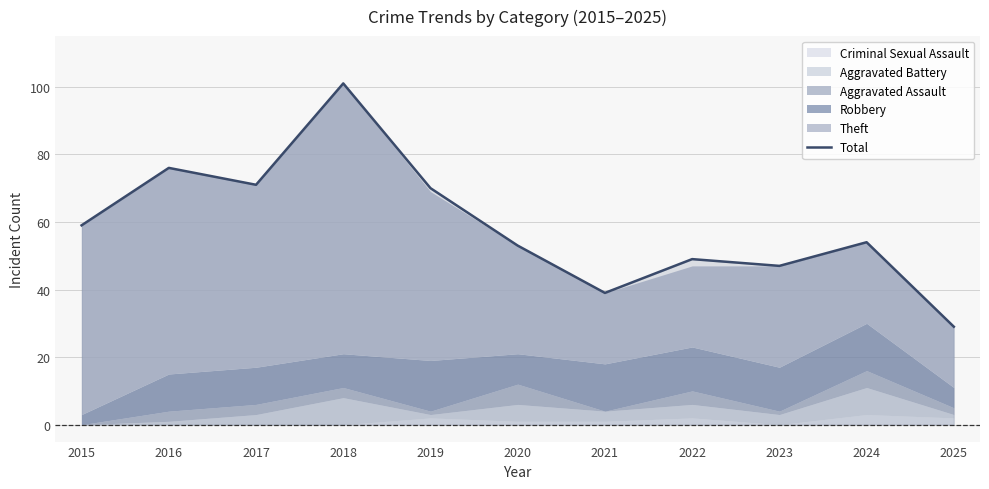

How many data points are less than 54?

5